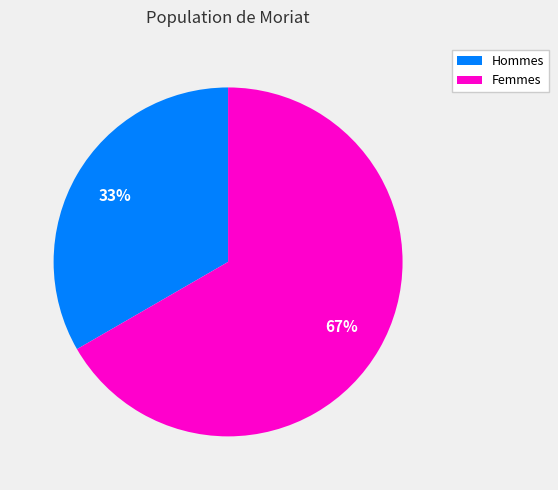

Is there a majority slice in this chart?

Yes